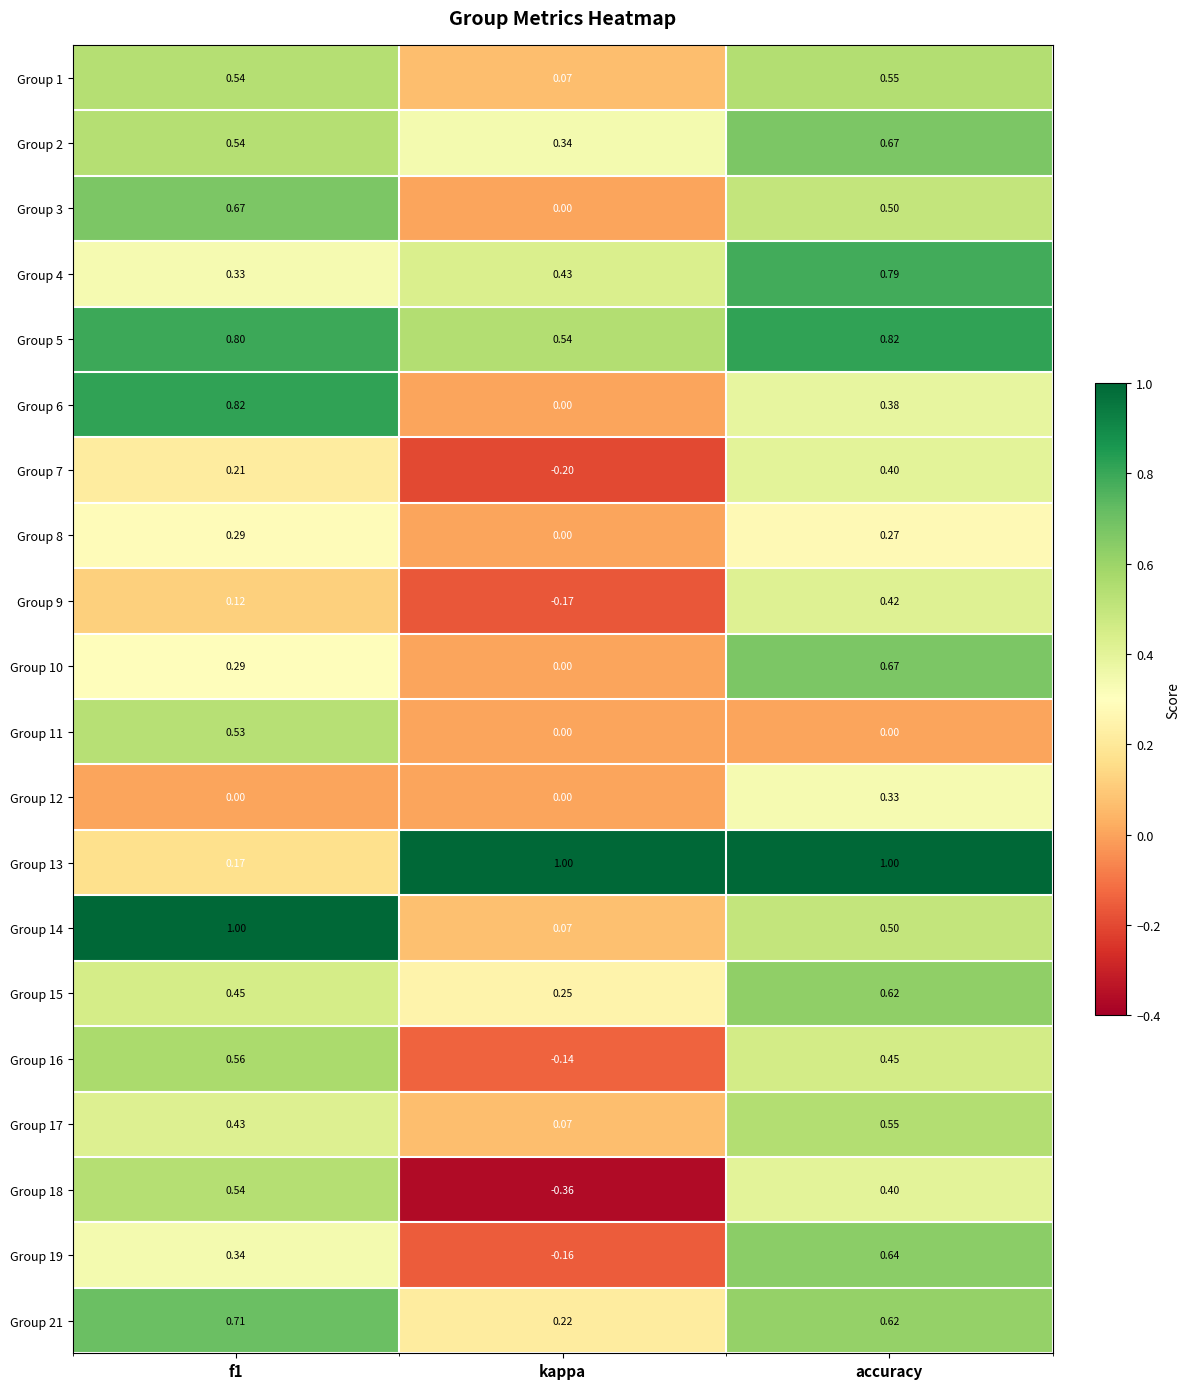

At which category is the sum across all series the highest?

accuracy